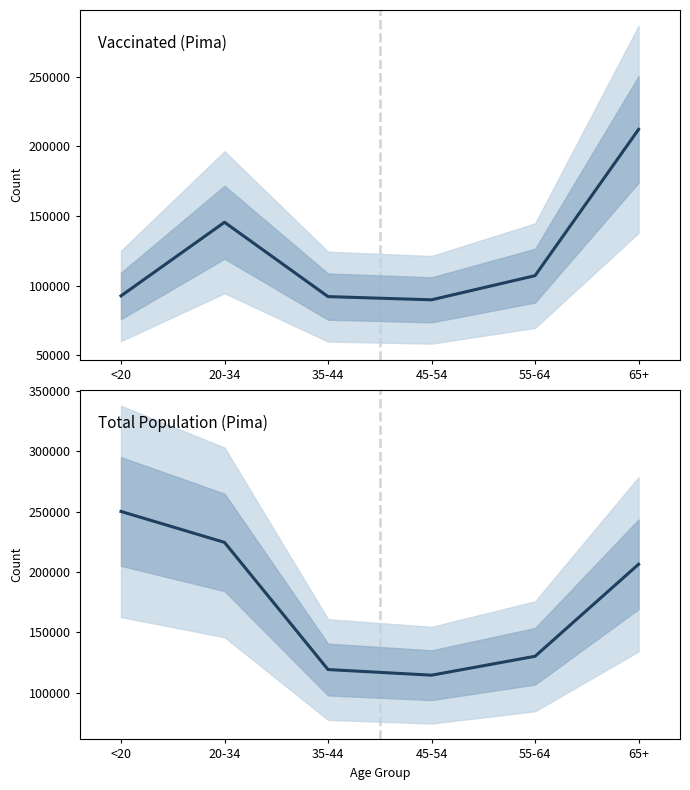

What is the difference between the second highest and second lowest values in the vaccinated_Pima series?

53345